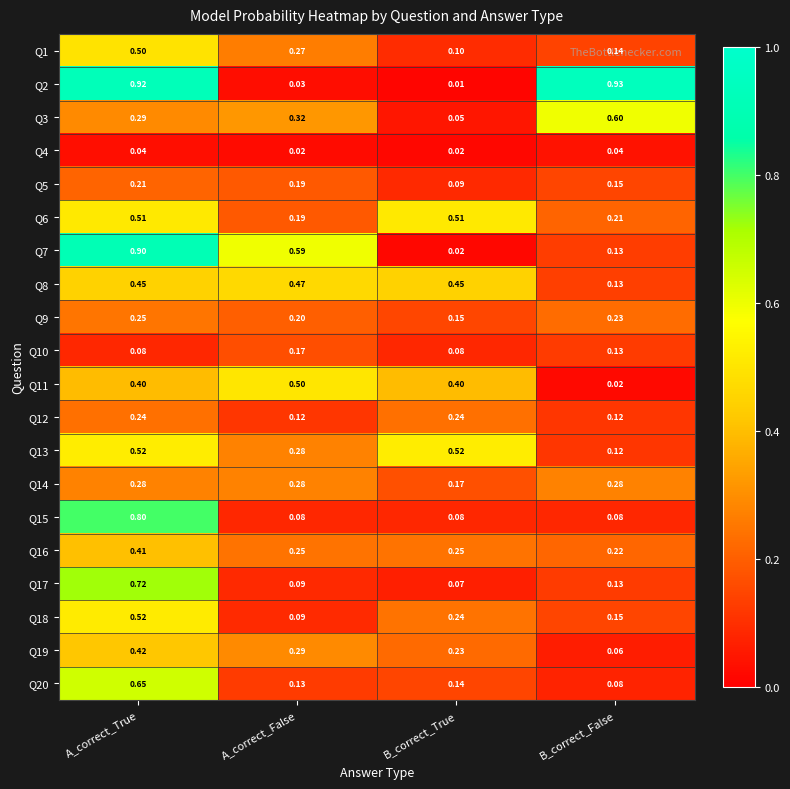

At which category is the sum across all series the highest?

A_correct_True